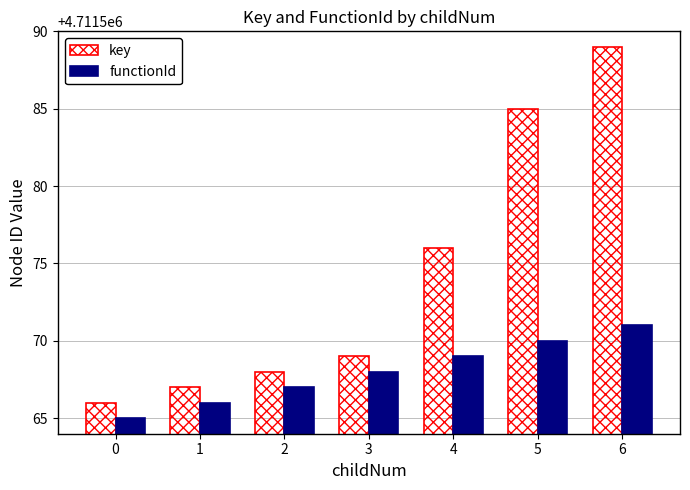

What is the difference between the second highest and minimum values in the key series?

19